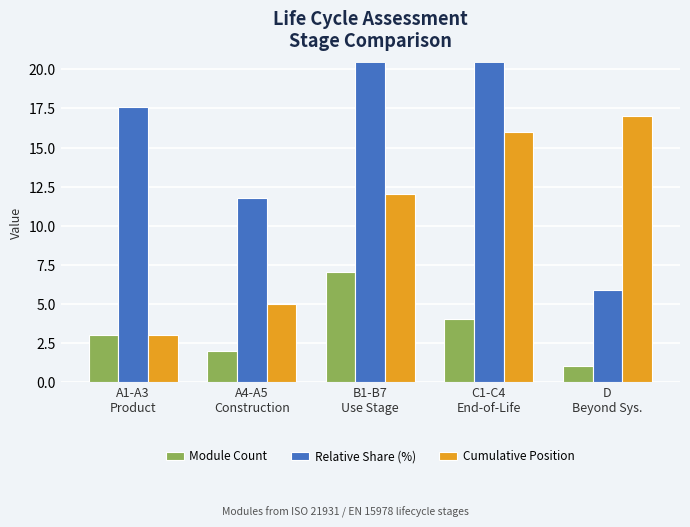

Reading left to right, transcribe all the data shown in this chart.

Module Count: A1-A3
Product=3.0	A4-A5
Construction=2.0	B1-B7
Use Stage=7.0	C1-C4
End-of-Life=4.0	D
Beyond Sys.=1.0
Relative Share (%): A1-A3
Product=17.6	A4-A5
Construction=11.8	B1-B7
Use Stage=41.2	C1-C4
End-of-Life=23.5	D
Beyond Sys.=5.9
Cumulative Position: A1-A3
Product=3.0	A4-A5
Construction=5.0	B1-B7
Use Stage=12.0	C1-C4
End-of-Life=16.0	D
Beyond Sys.=17.0